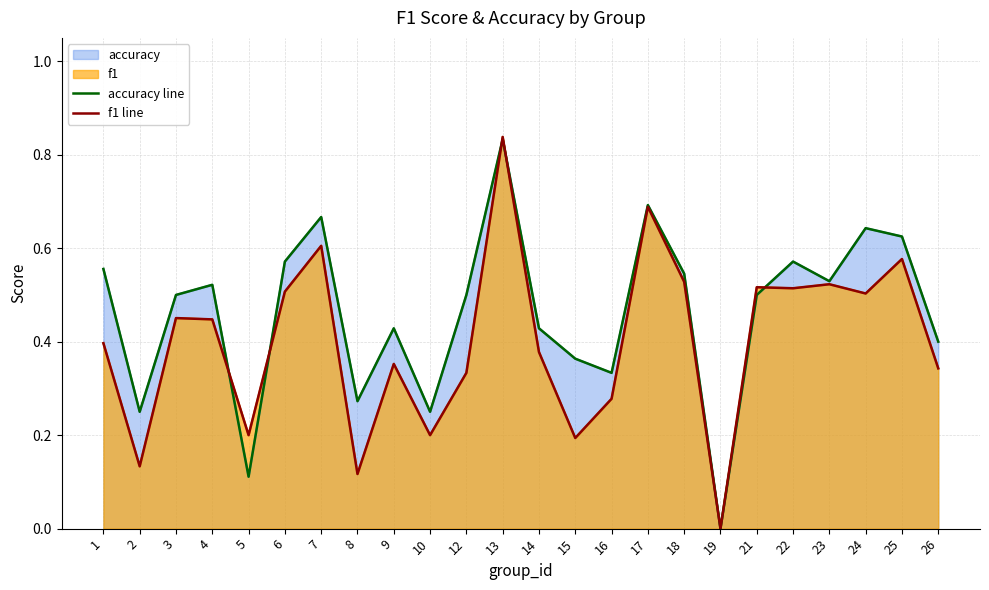

Which series has the largest total across all categories?

accuracy line